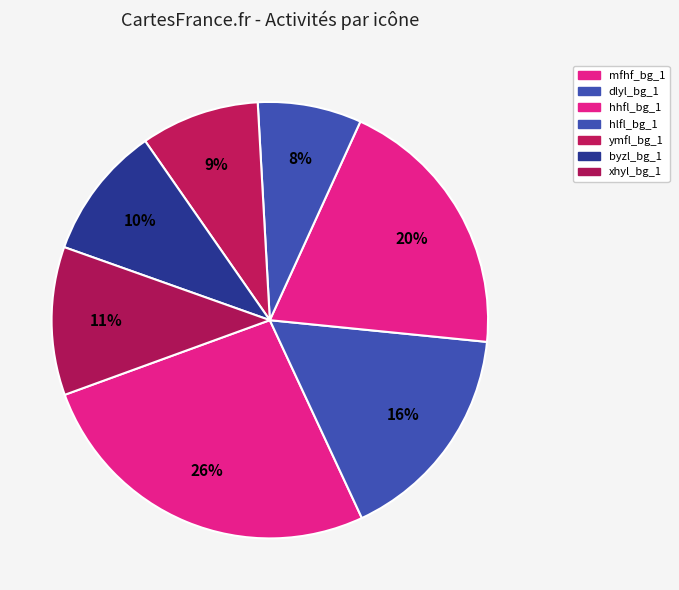

Is there a majority slice in this chart?

No